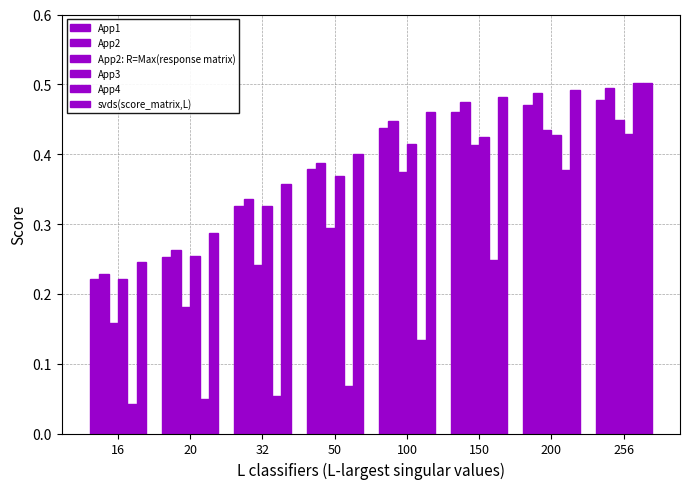

What is the maximum value for App2?

0.5